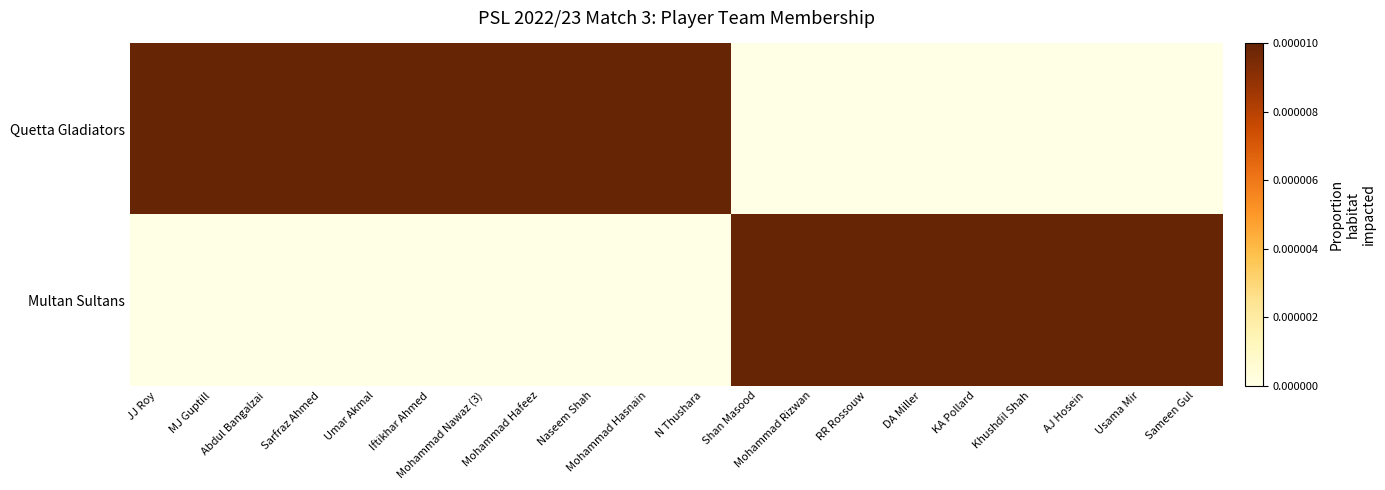

Reading left to right, transcribe all the data shown in this chart.

Quetta Gladiators: JJ Roy=1	MJ Guptill=1	Abdul Bangalzai=1	Sarfraz Ahmed=1	Umar Akmal=1	Iftikhar Ahmed=1	Mohammad Nawaz (3)=1	Mohammad Hafeez=1	Naseem Shah=1	Mohammad Hasnain=1	N Thushara=1	Shan Masood=0	Mohammad Rizwan=0	RR Rossouw=0	DA Miller=0	KA Pollard=0	Khushdil Shah=0	AJ Hosein=0	Usama Mir=0	Sameen Gul=0
Multan Sultans: JJ Roy=0	MJ Guptill=0	Abdul Bangalzai=0	Sarfraz Ahmed=0	Umar Akmal=0	Iftikhar Ahmed=0	Mohammad Nawaz (3)=0	Mohammad Hafeez=0	Naseem Shah=0	Mohammad Hasnain=0	N Thushara=0	Shan Masood=1	Mohammad Rizwan=1	RR Rossouw=1	DA Miller=1	KA Pollard=1	Khushdil Shah=1	AJ Hosein=1	Usama Mir=1	Sameen Gul=1